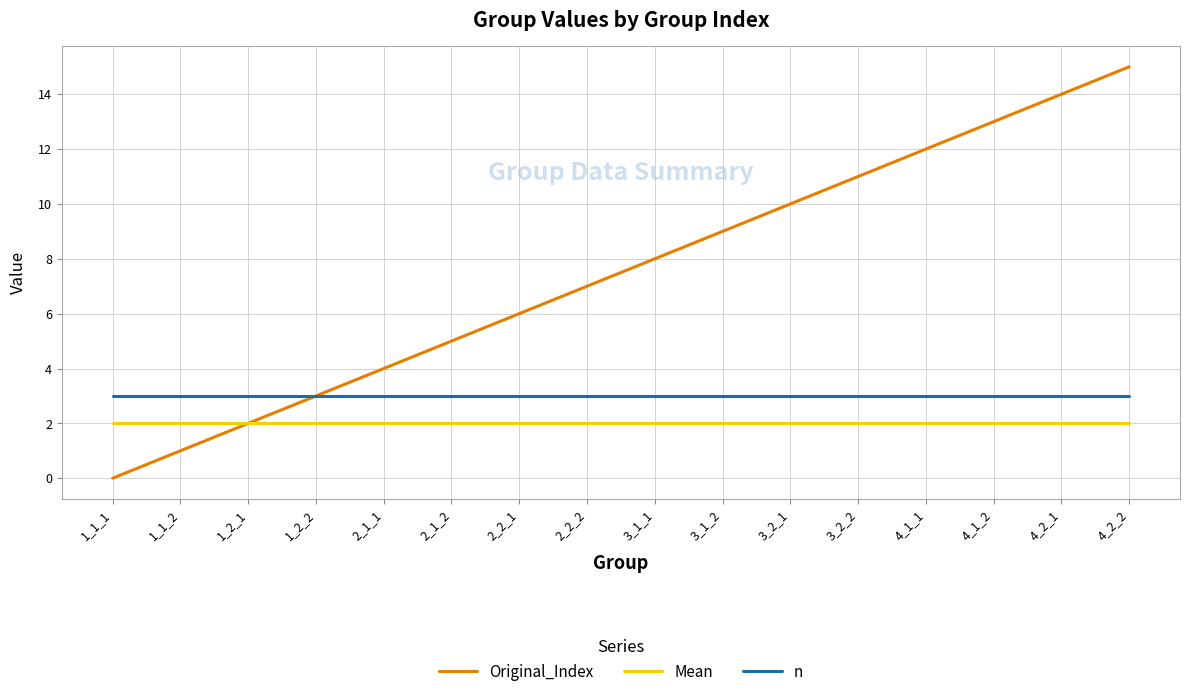

Between 3_1_1 and 4_2_1, which series saw the biggest shift?

Original_Index